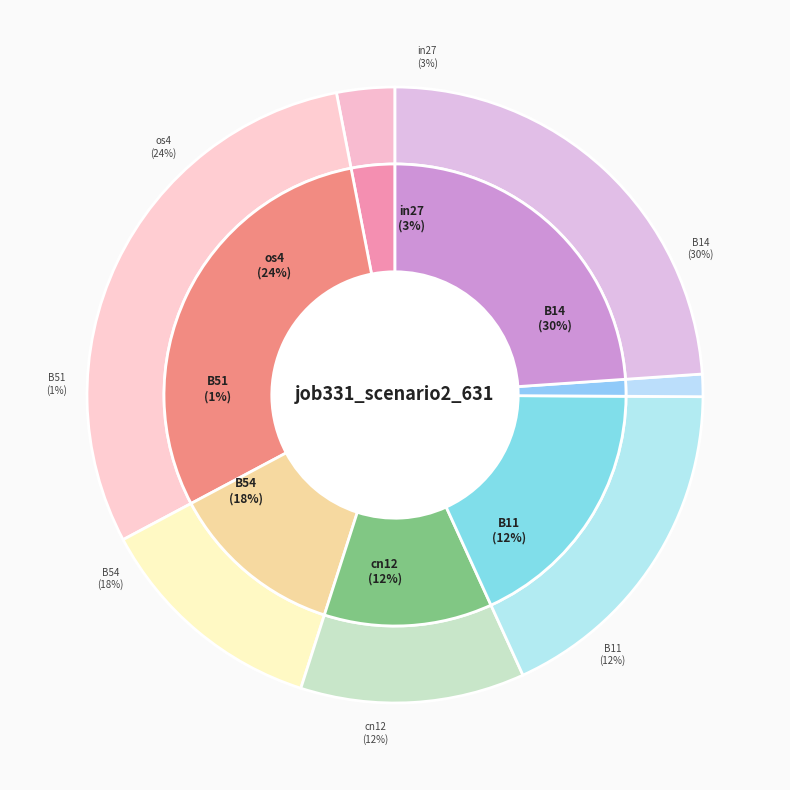

What is the smallest slice in the pie chart?

B51